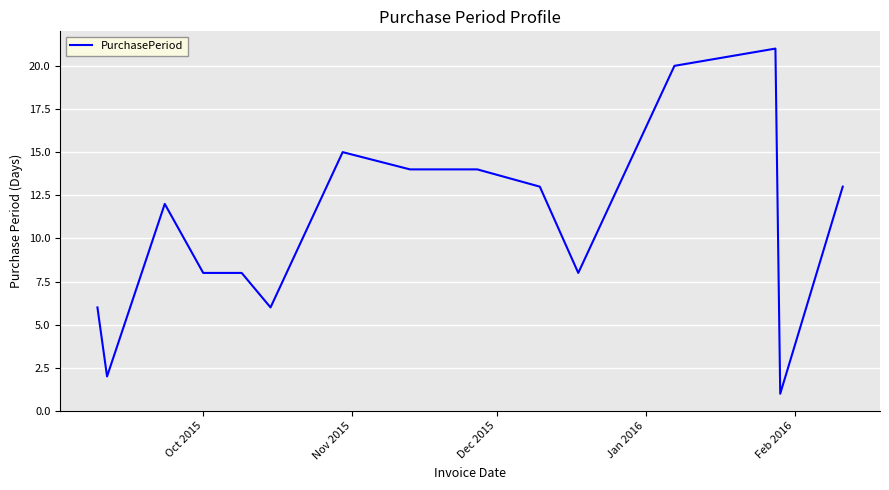

Reading left to right, extract all data points from this chart.

6	2	12	8	8	6	15	14	14	13	8	20	21	1	13